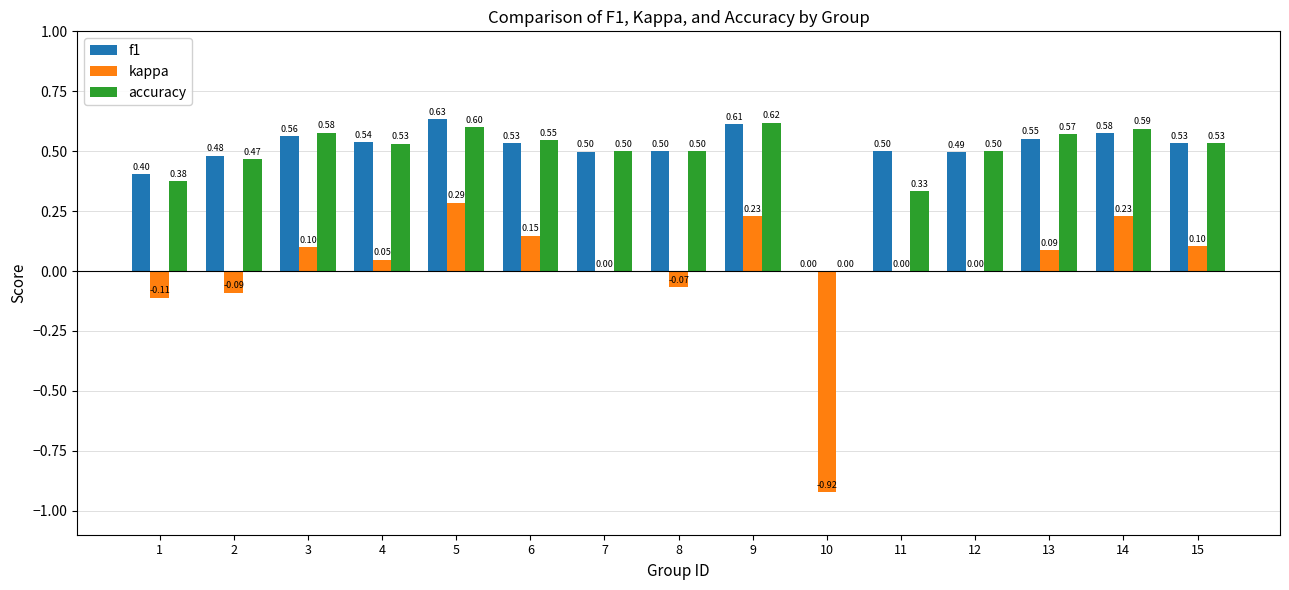

Count the number of data series in this chart.

3